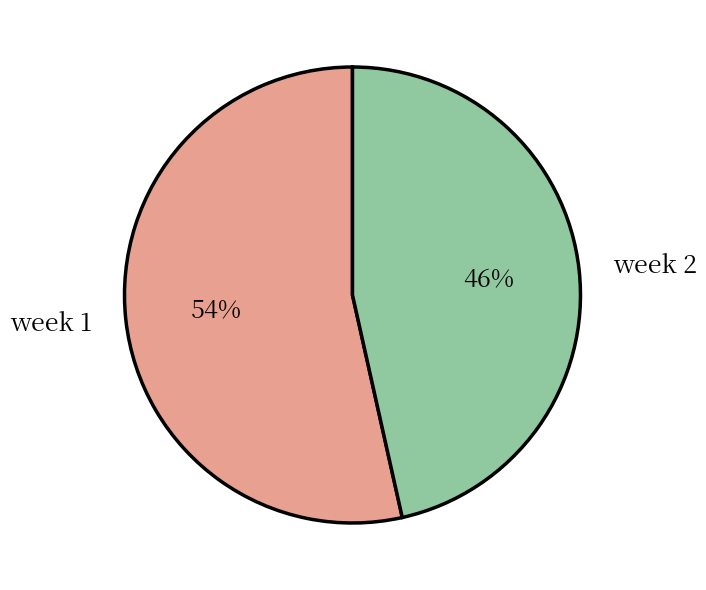

To the nearest percent, what is the average slice percentage?

50%